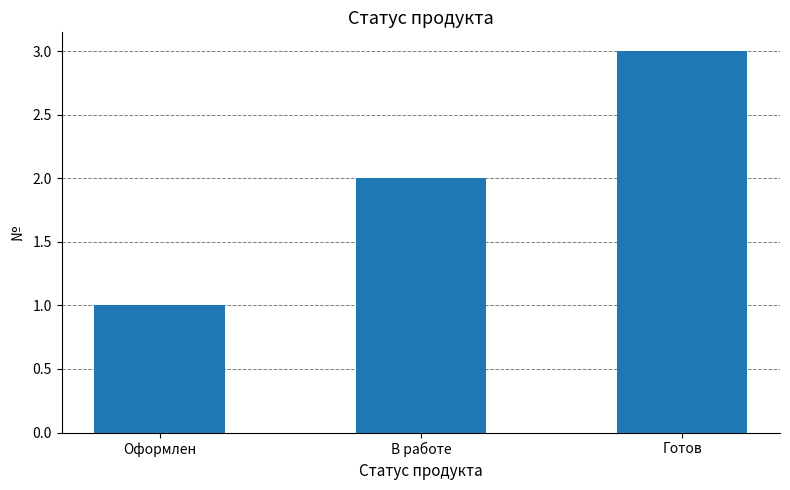

What is the change in value from В работе to Готов?

+1